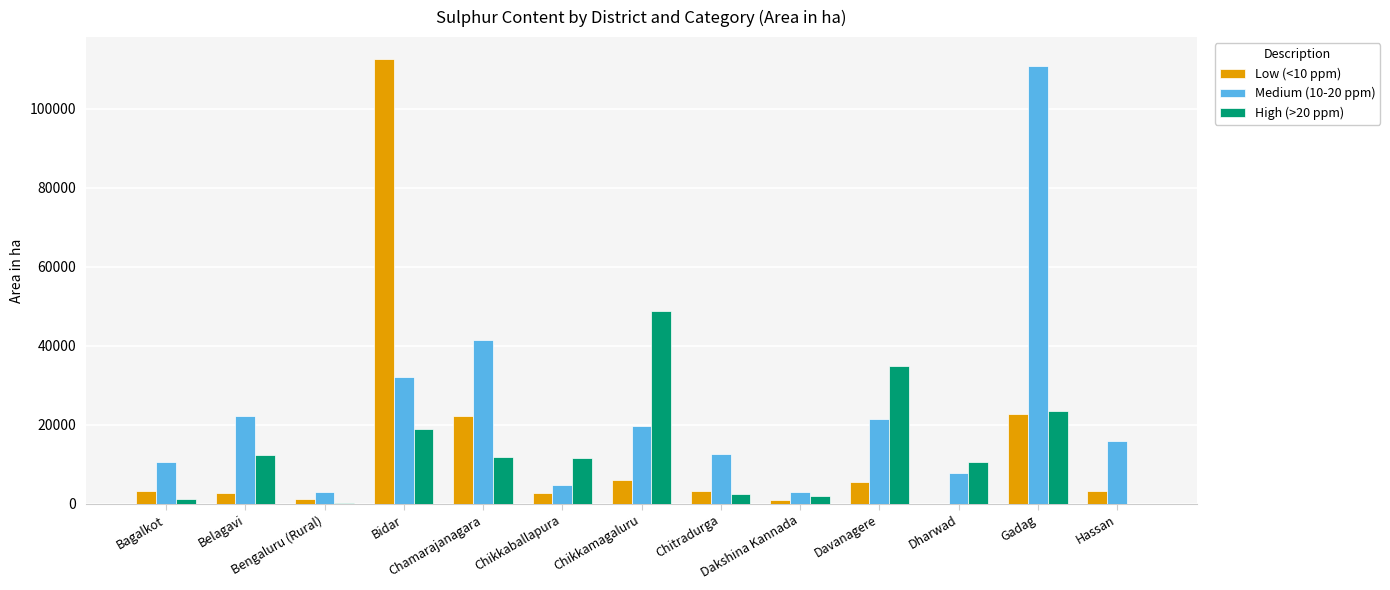

What is the greatest value displayed?

112526.1